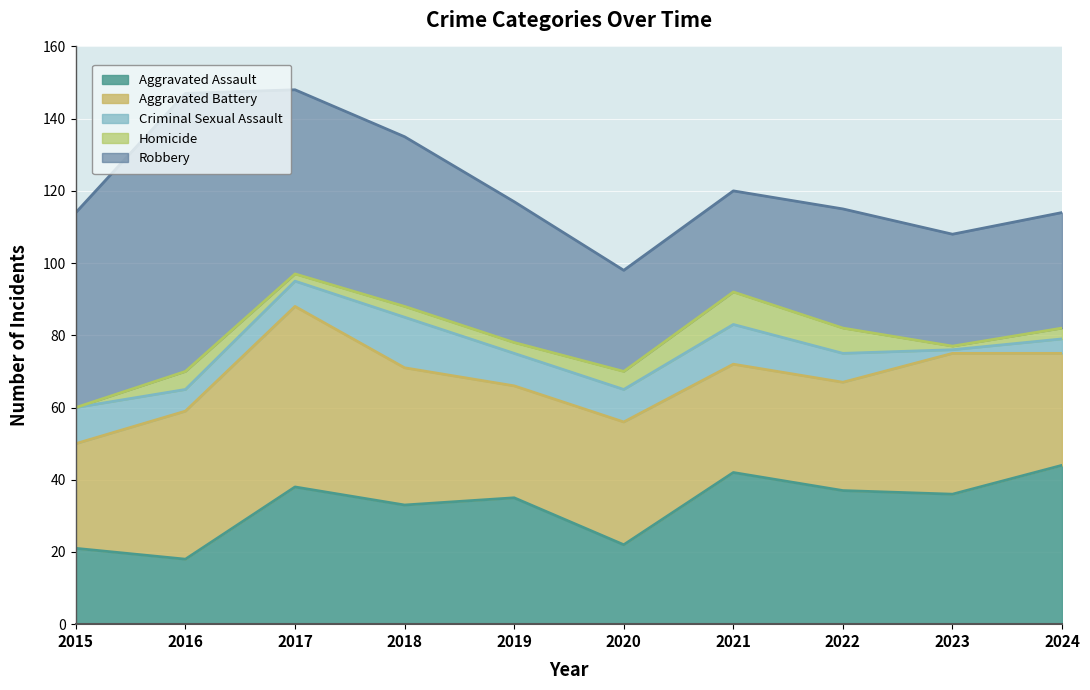

List the labels in order of Criminal Sexual Assault value, smallest first.

2023, 2024, 2016, 2017, 2022, 2019, 2020, 2015, 2021, 2018